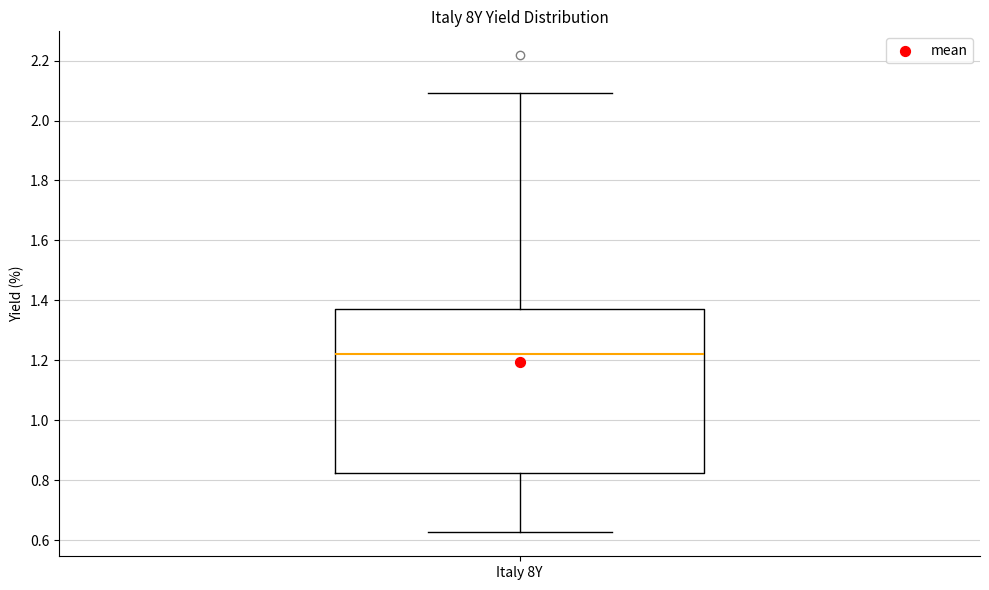

Where does the upper whisker of the box for Italy 8Y end on the y-axis? The values are not printed on the chart, so give them approximately, as read against the axis.

2.10